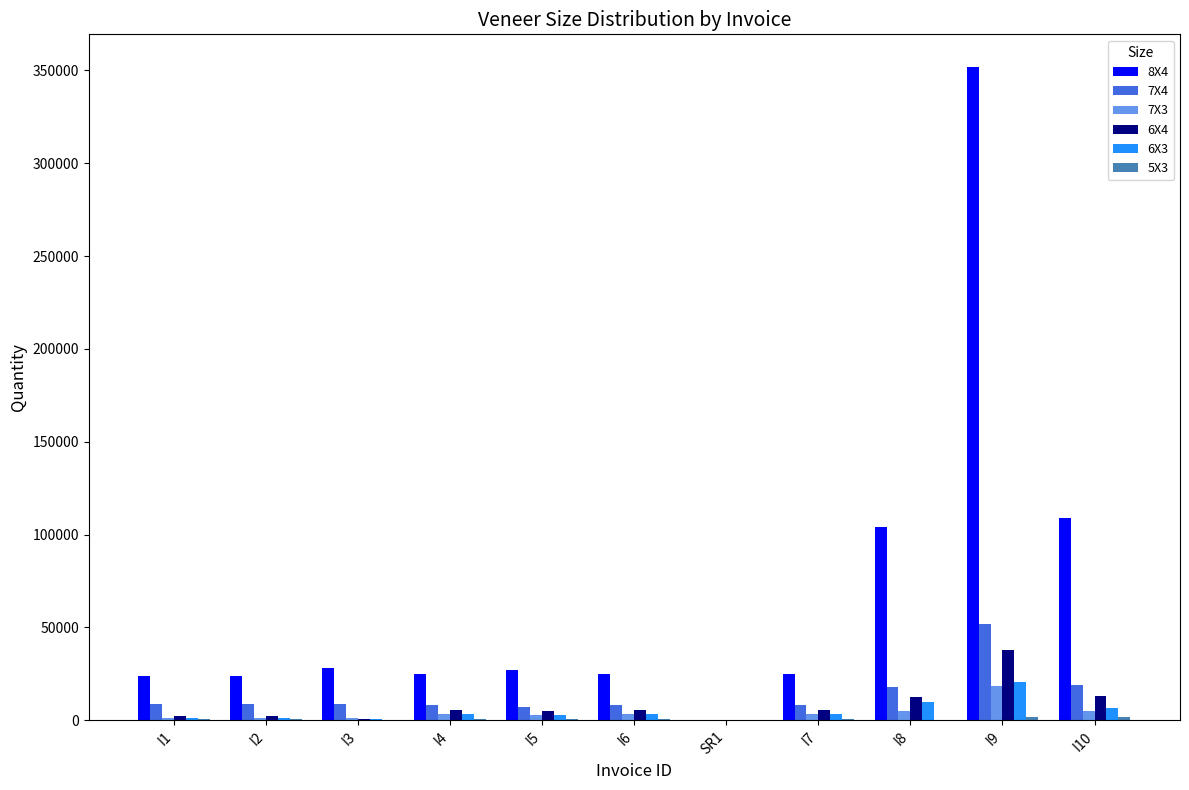

What is the difference between the 6X4 values at I8 and I9?

25400